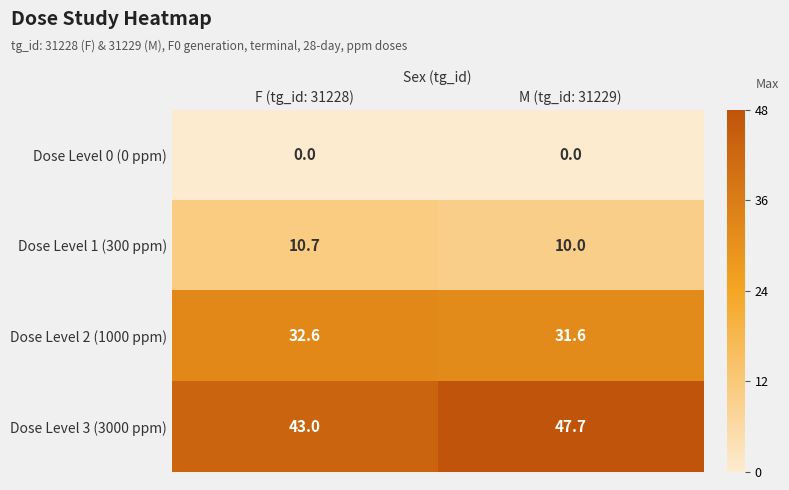

What is the difference between the maximum and minimum values in the Dose Level 3 (3000 ppm) series?

4.7